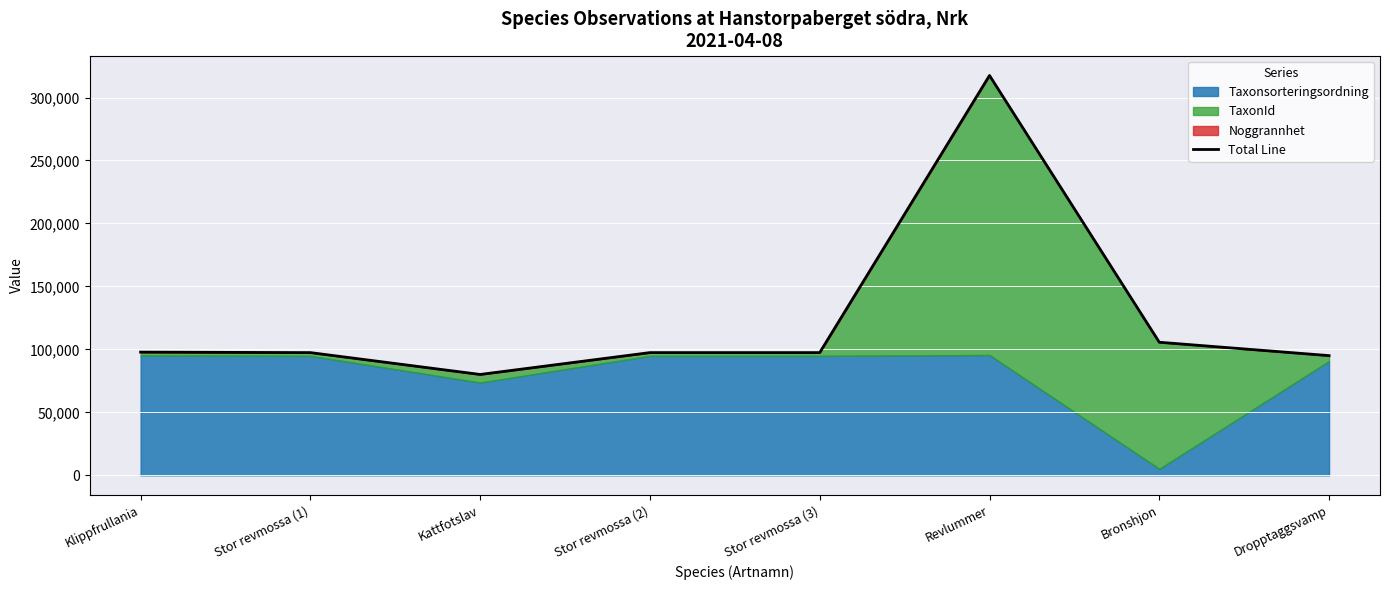

What is the change in value from Stor revmossa (1) to Dropptaggsvamp?

-2390